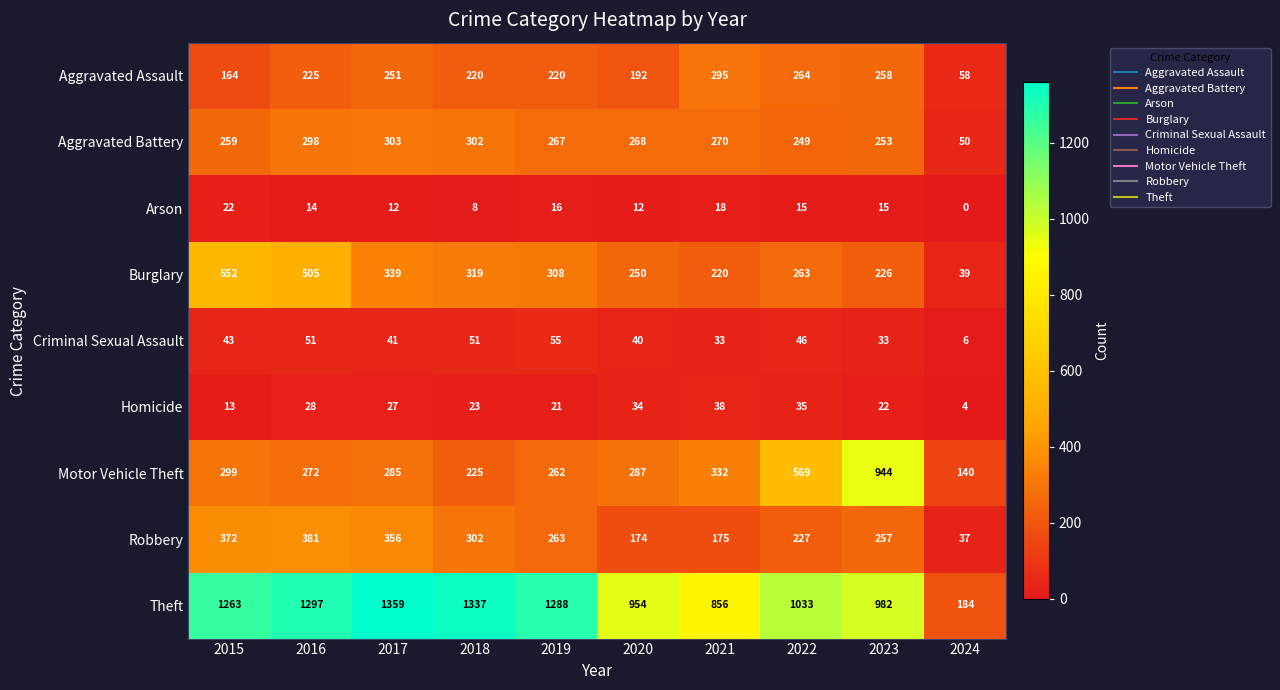

The Aggravated Battery series shows 24 at 2024. True or false?

False